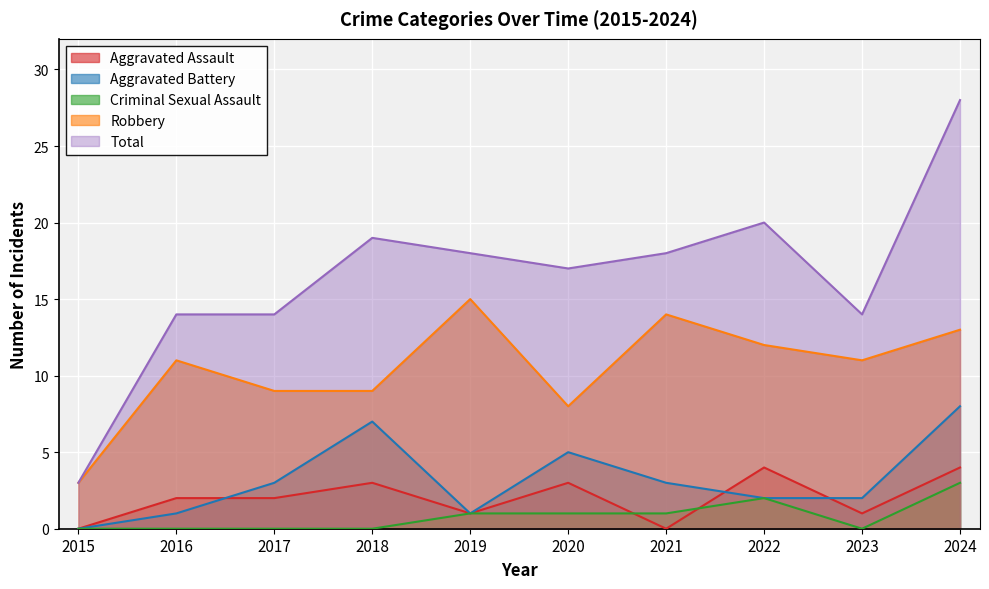

The value of Aggravated Battery at 2022 is 1. True or false?

False